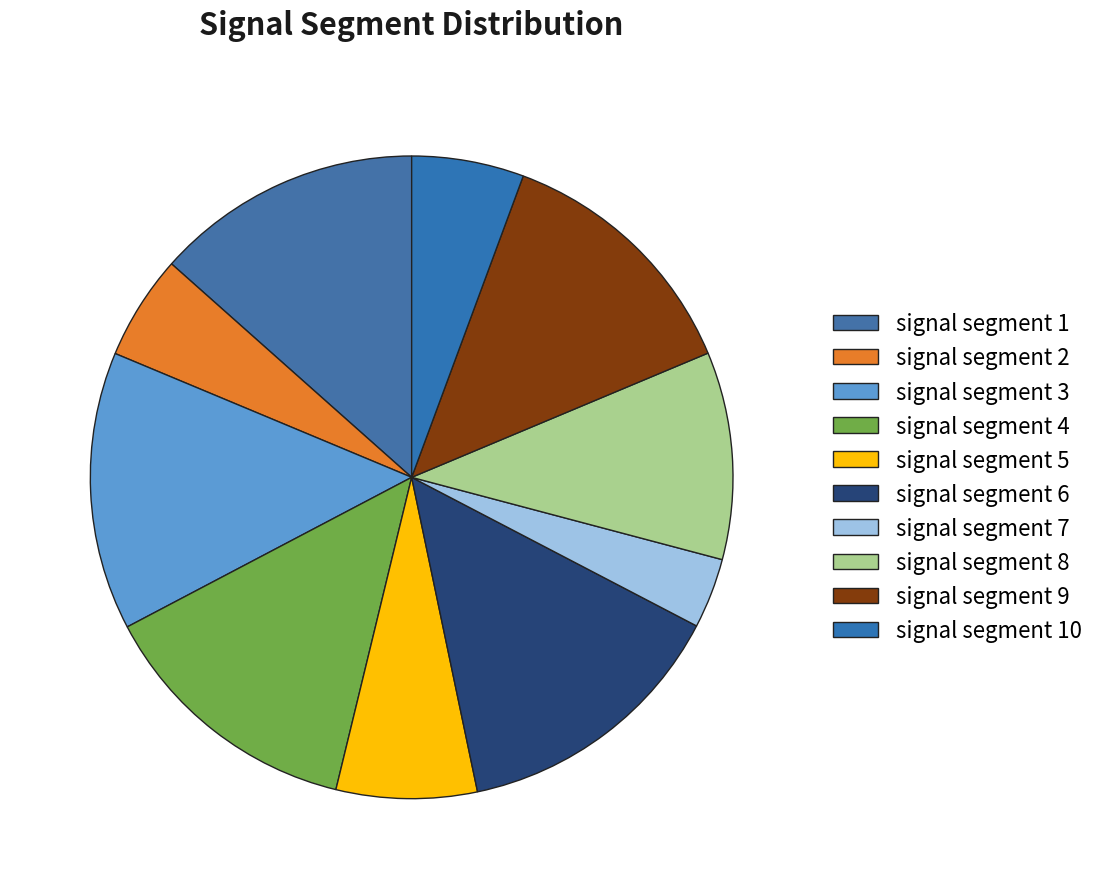

What percentage is the signal segment 10 slice, to the nearest percent?

6%